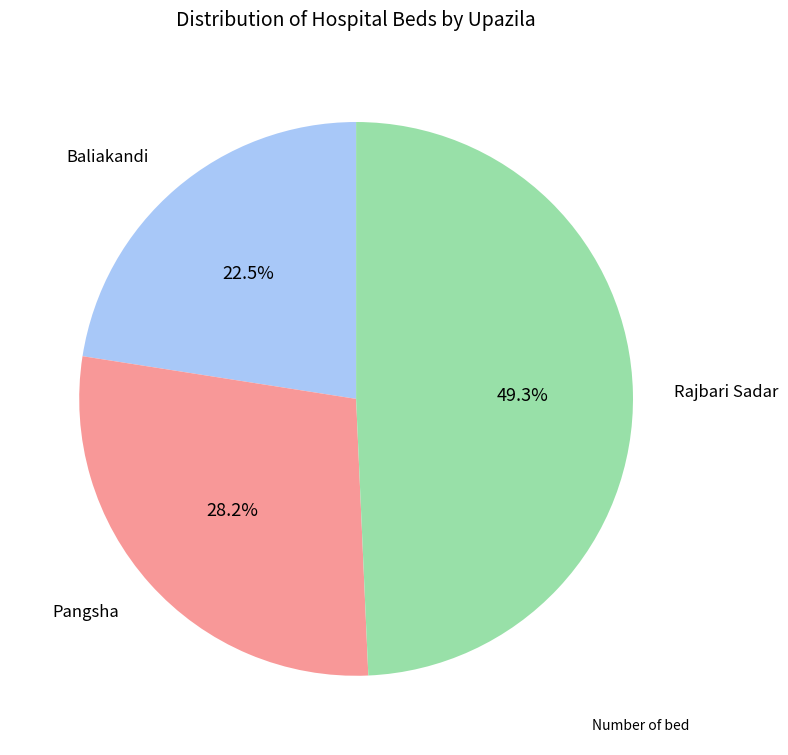

Does any single category account for the majority?

No